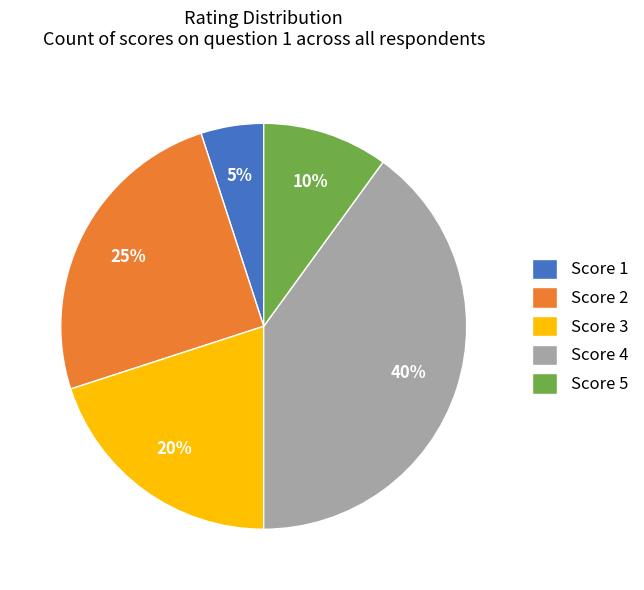

Which slice is the smallest?

Score 1